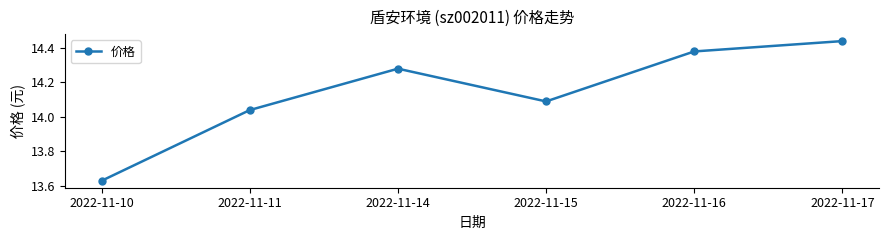

How many data points are less than 14?

1